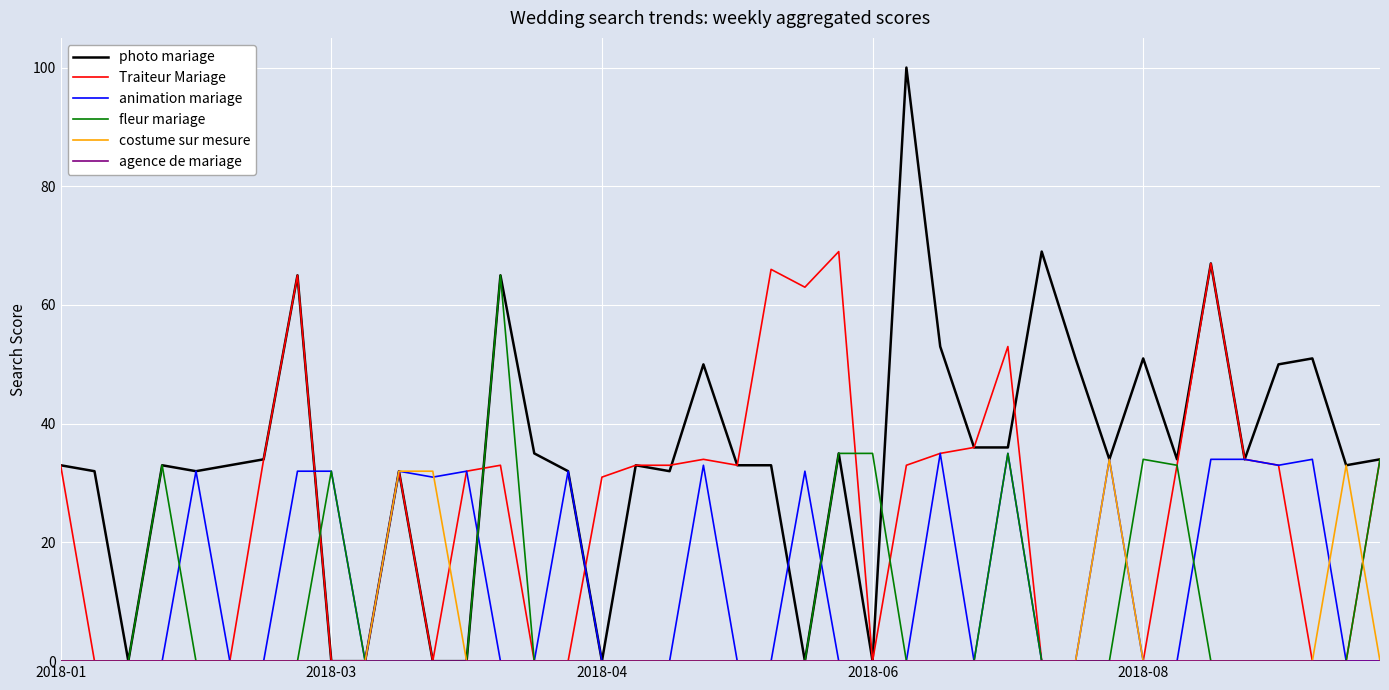

True or false: photo mariage and animation mariage cross at least once.

True